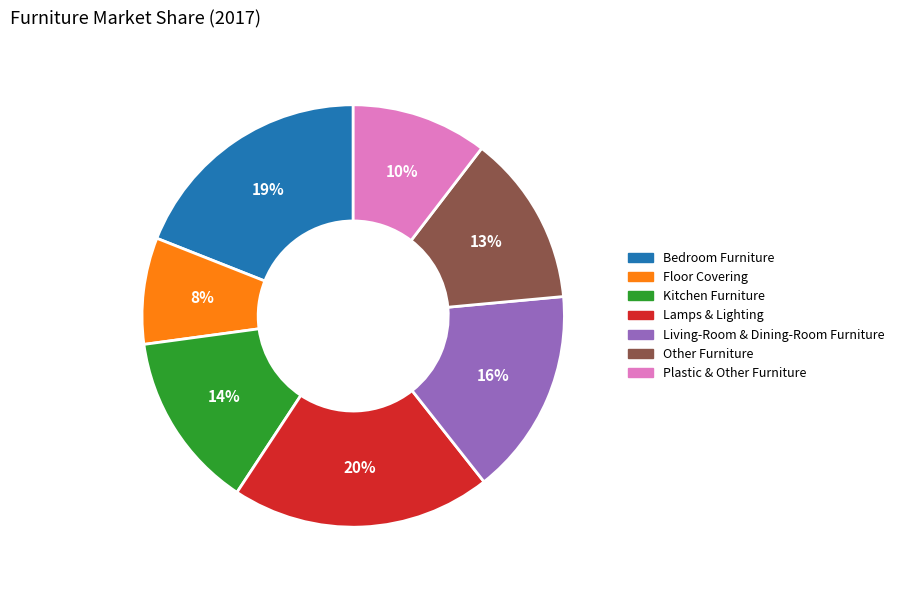

To the nearest percent, what is the difference between the Living-Room & Dining-Room Furniture and Floor Covering slice percentages?

8%